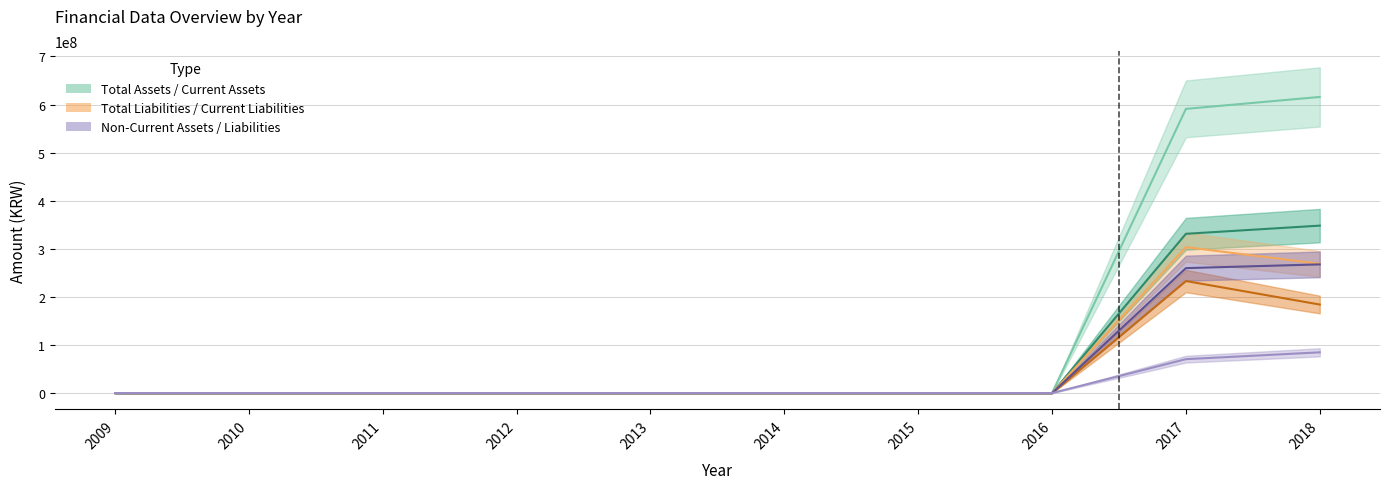

How many series are shown in this chart?

6